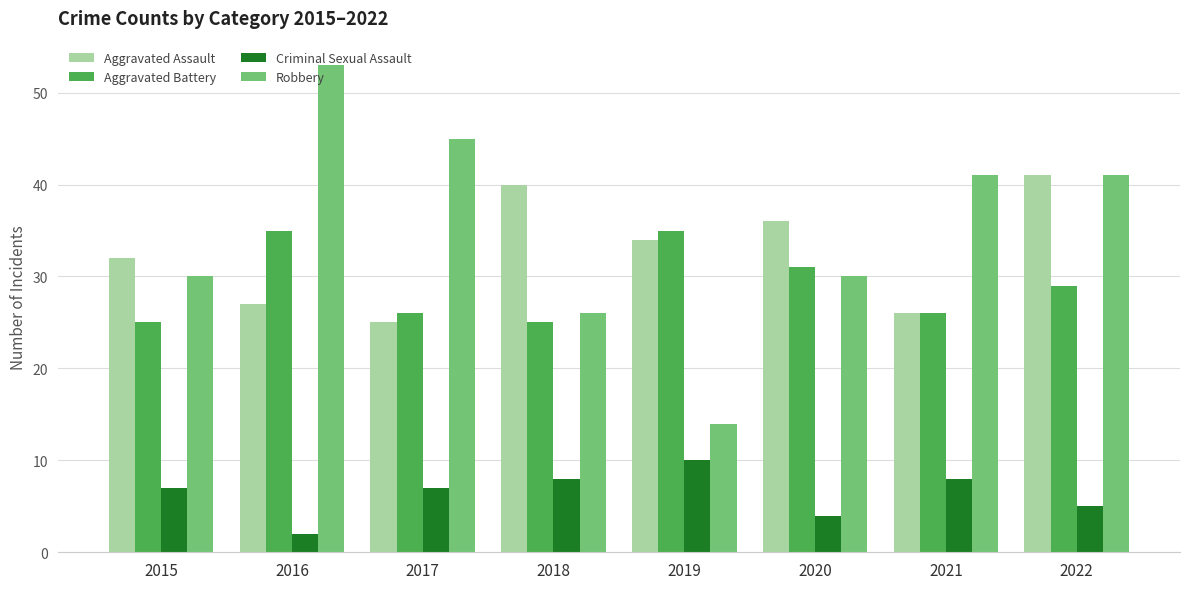

At which label does Aggravated Assault first exceed 34?

2018